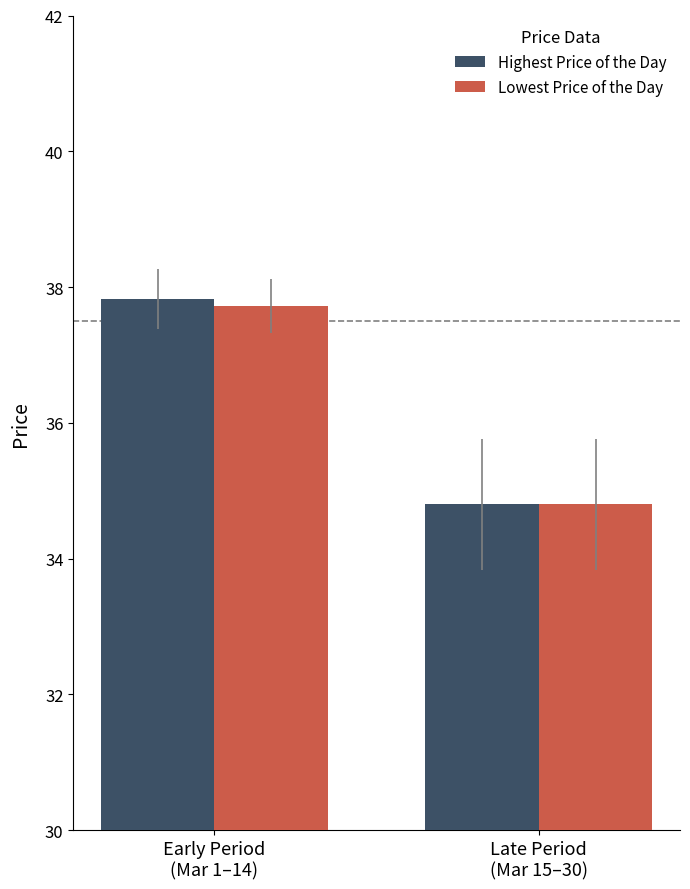

How many values in the Lowest Price of the Day series are below 37?

1